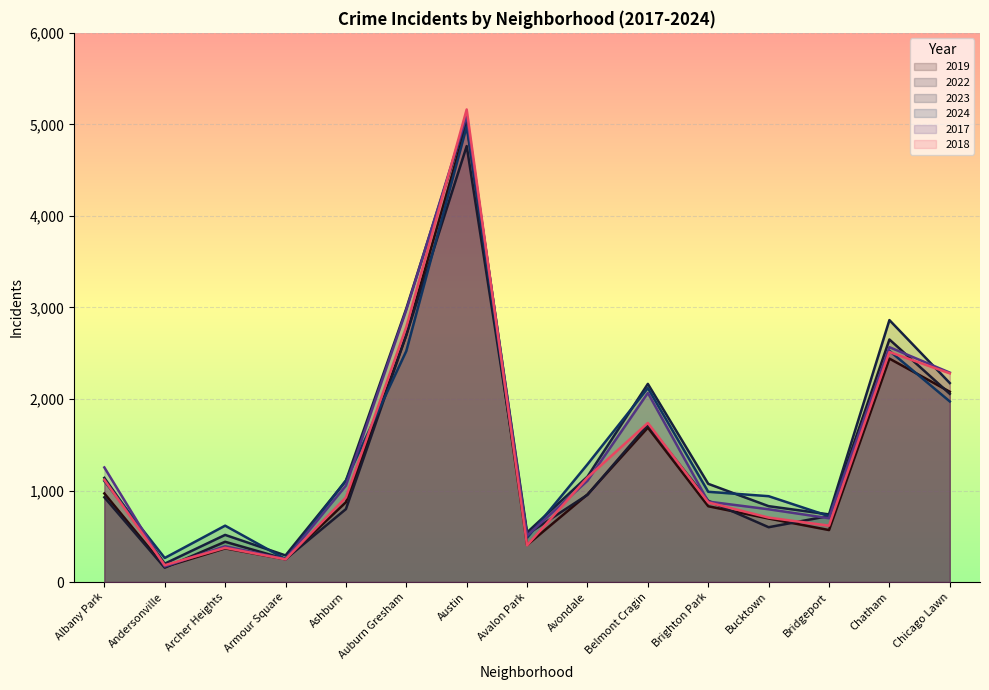

True or false: 2019 has a value of 368 at Armour Square.

False